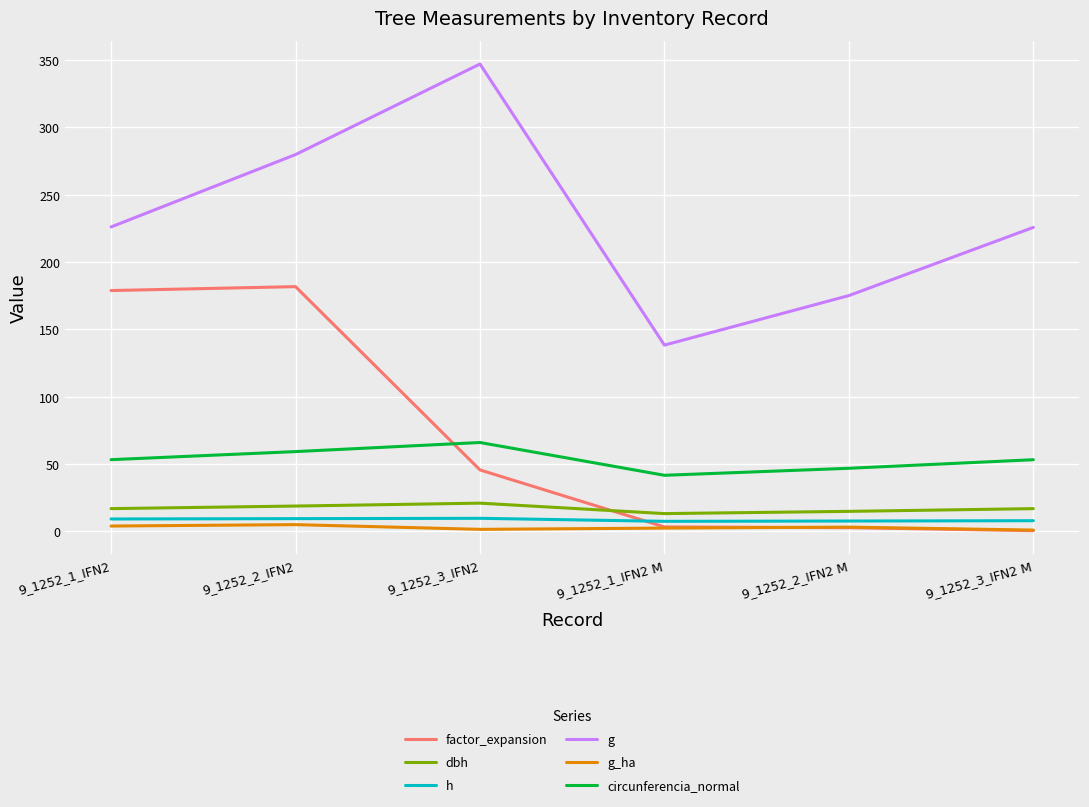

At which category is the sum across all series the highest?

9_1252_2_IFN2